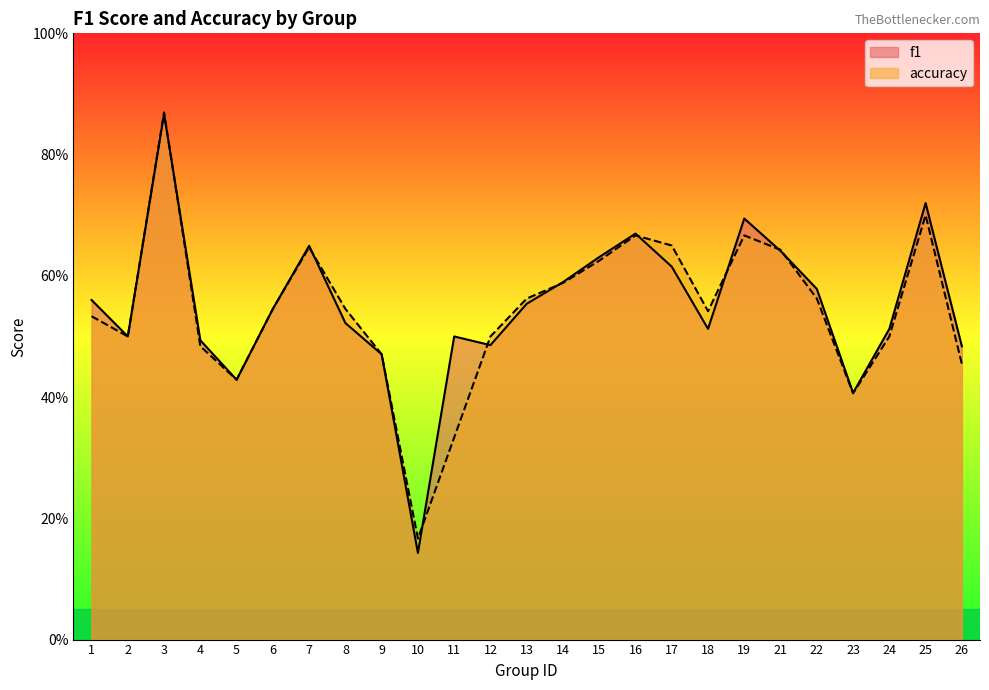

Reading left to right, transcribe all the data shown in this chart.

f1: 0.6	0.5	0.9	0.5	0.4	0.5	0.6	0.5	0.5	0.1	0.5	0.5	0.6	0.6	0.6	0.7	0.6	0.5	0.7	0.6	0.6	0.4	0.5	0.7	0.5
accuracy: 0.5	0.5	0.9	0.5	0.4	0.5	0.6	0.5	0.5	0.2	0.3	0.5	0.6	0.6	0.6	0.7	0.7	0.5	0.7	0.6	0.6	0.4	0.5	0.7	0.5